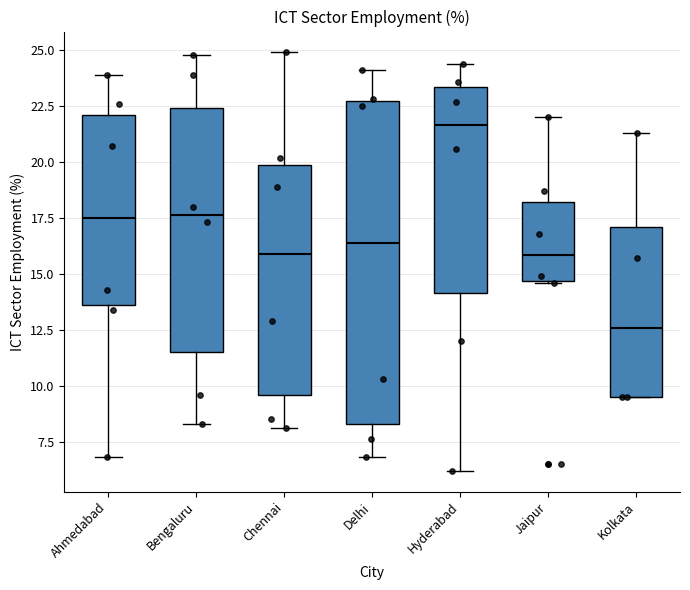

Reading left to right, read every box against the y-axis: the position of its median line, the range the box covers, and the ends of its whiskers. The values are not printed on the chart, so give them approximately, as read against the axis.

Ahmedabad: median 17.5, box 13.5 to 22.0, whiskers 7.0 to 24.0
Bengaluru: median 17.5, box 11.5 to 22.5, whiskers 8.5 to 25.0
Chennai: median 16.0, box 9.5 to 20.0, whiskers 8.0 to 25.0
Delhi: median 16.5, box 8.5 to 22.5, whiskers 7.0 to 24.0
Hyderabad: median 21.5, box 14.0 to 23.5, whiskers 6.0 to 24.5
Jaipur: median 16.0, box 14.5 to 18.0, whiskers 14.5 to 22.0
Kolkata: median 12.5, box 9.5 to 17.0, whiskers 9.5 to 21.5